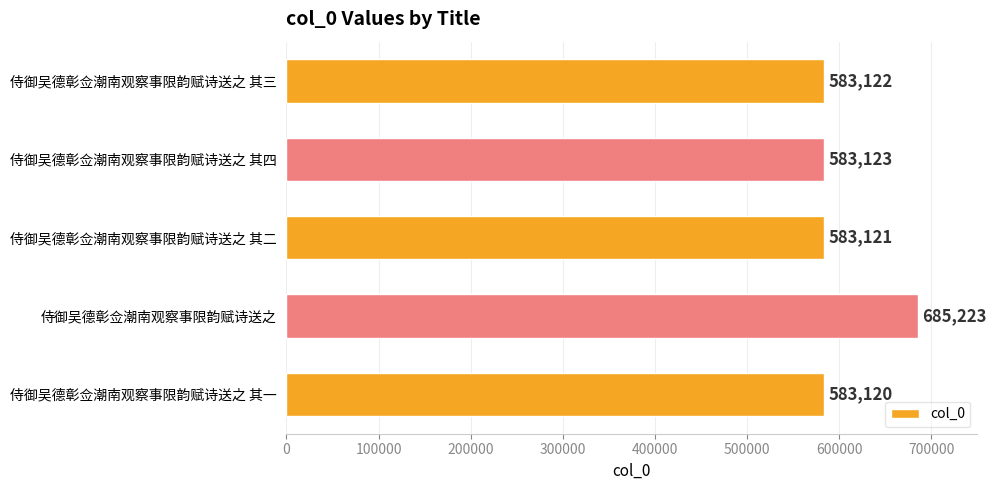

Between 侍御吴德彰佥潮南观察事限韵赋诗送之 and 侍御吴德彰佥潮南观察事限韵赋诗送之 其二, which is larger?

侍御吴德彰佥潮南观察事限韵赋诗送之